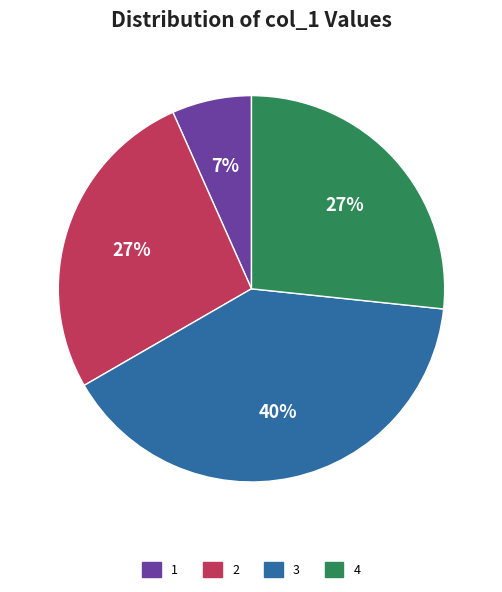

Is there any slice that represents more than half of the pie?

No